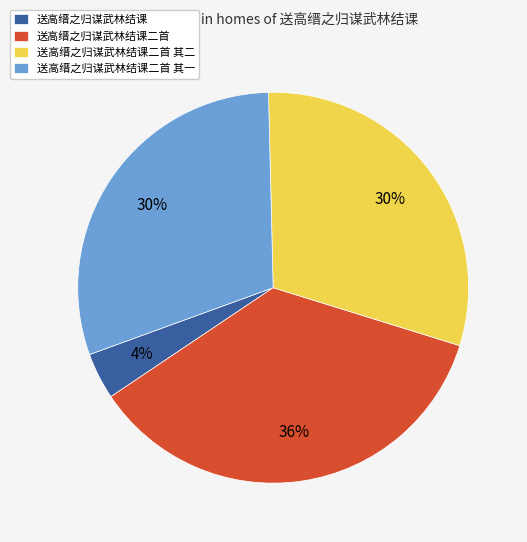

To the nearest percent, what is the difference between the largest and smallest slice percentages?

32%